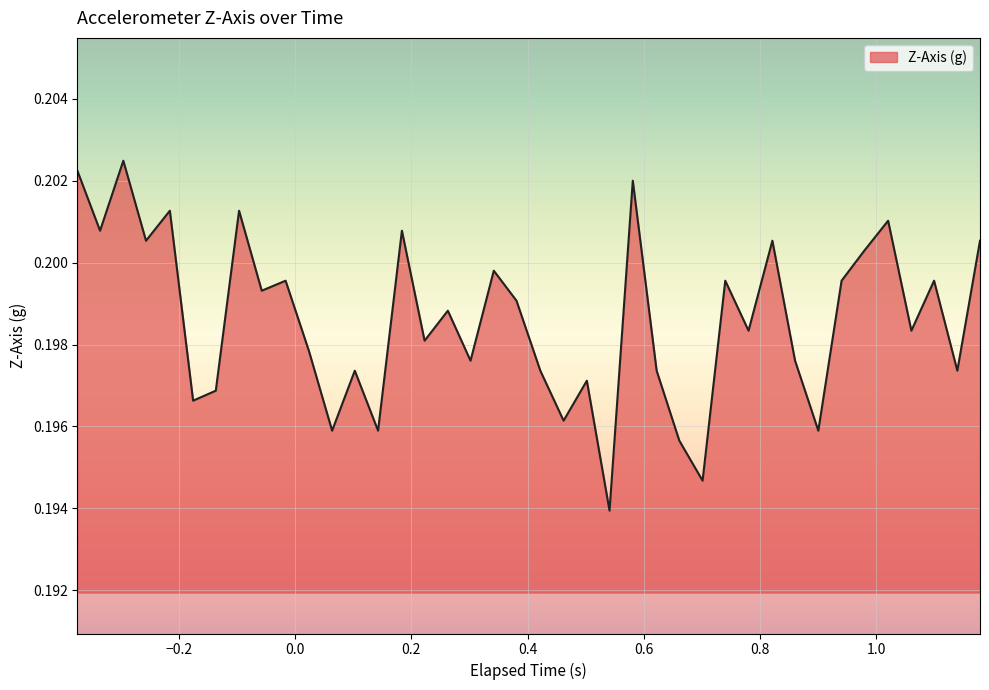

Count the values in the range 0 to 1.

40